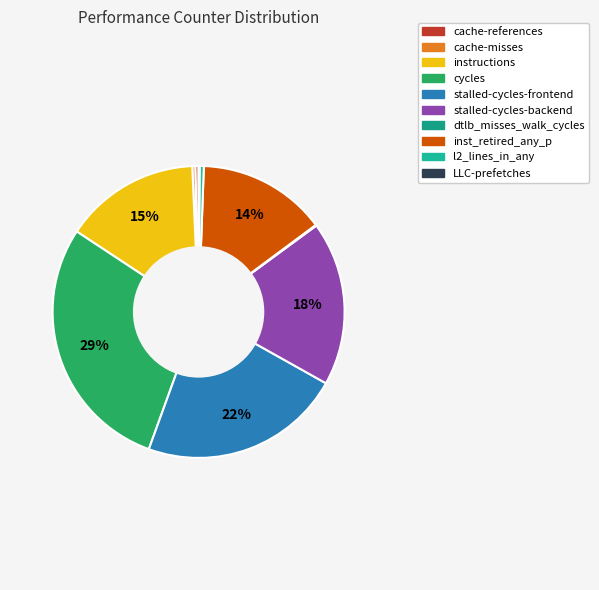

What percentage is the cycles slice, to the nearest percent?

29%